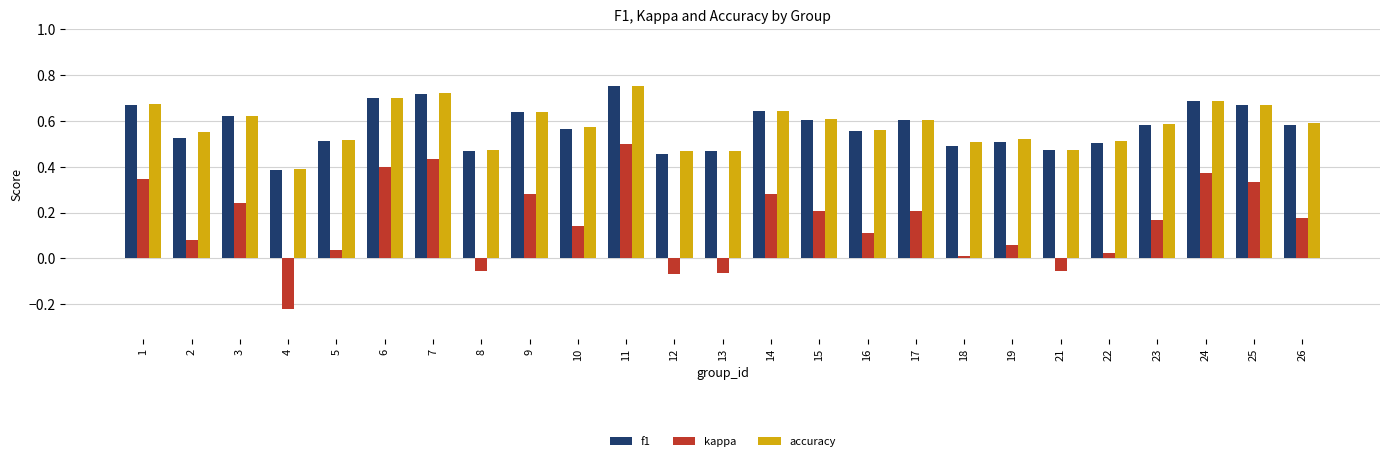

True or false: f1 has a value of 0.9 at 1.

False